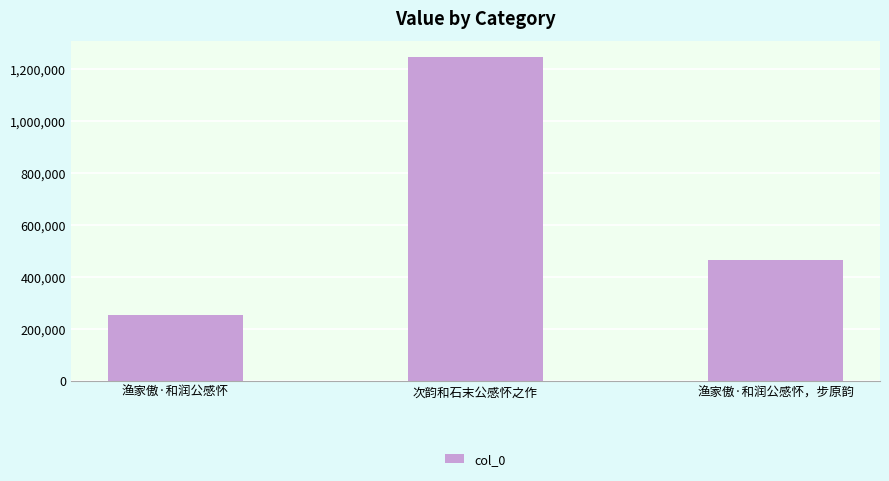

Which label corresponds to the smallest value in the chart?

渔家傲·和润公感怀